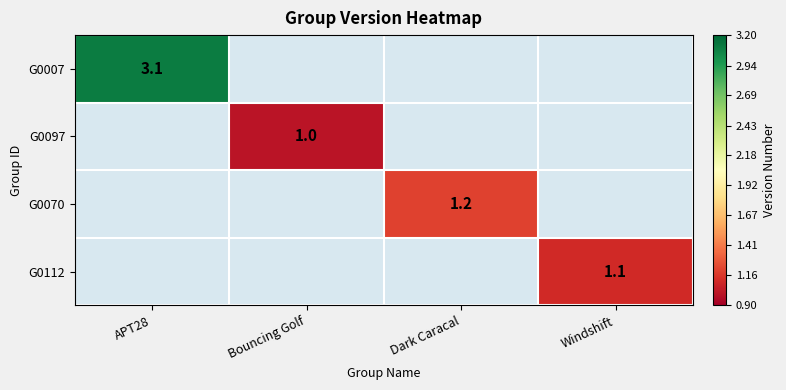

The G0097 series shows 1.5 at Bouncing Golf. True or false?

False